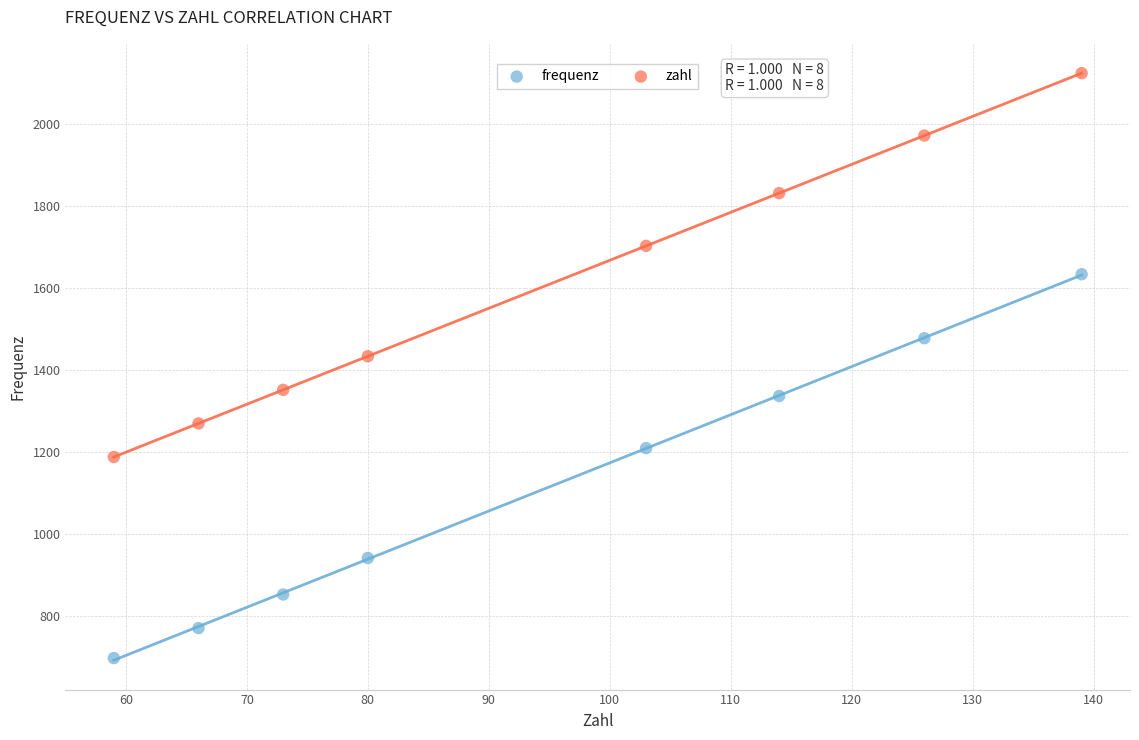

Which series contains the lowest Y value?

frequenz